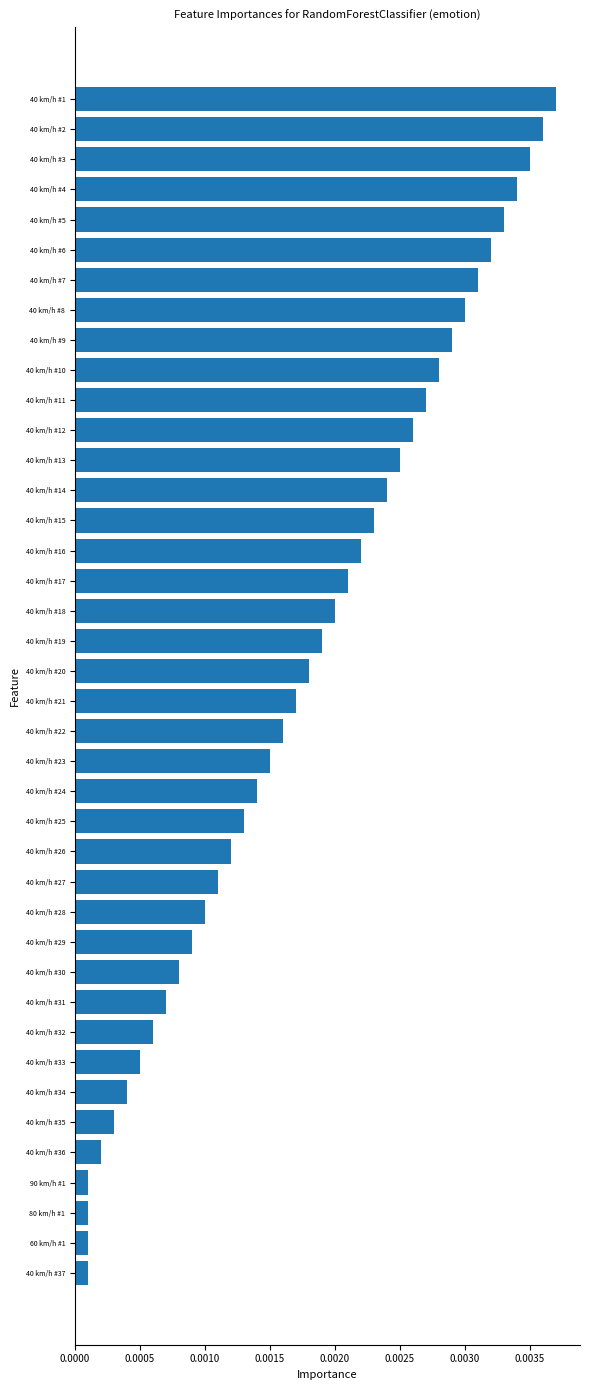

At which category does the chart reach its peak across all series?

40 km/h #1